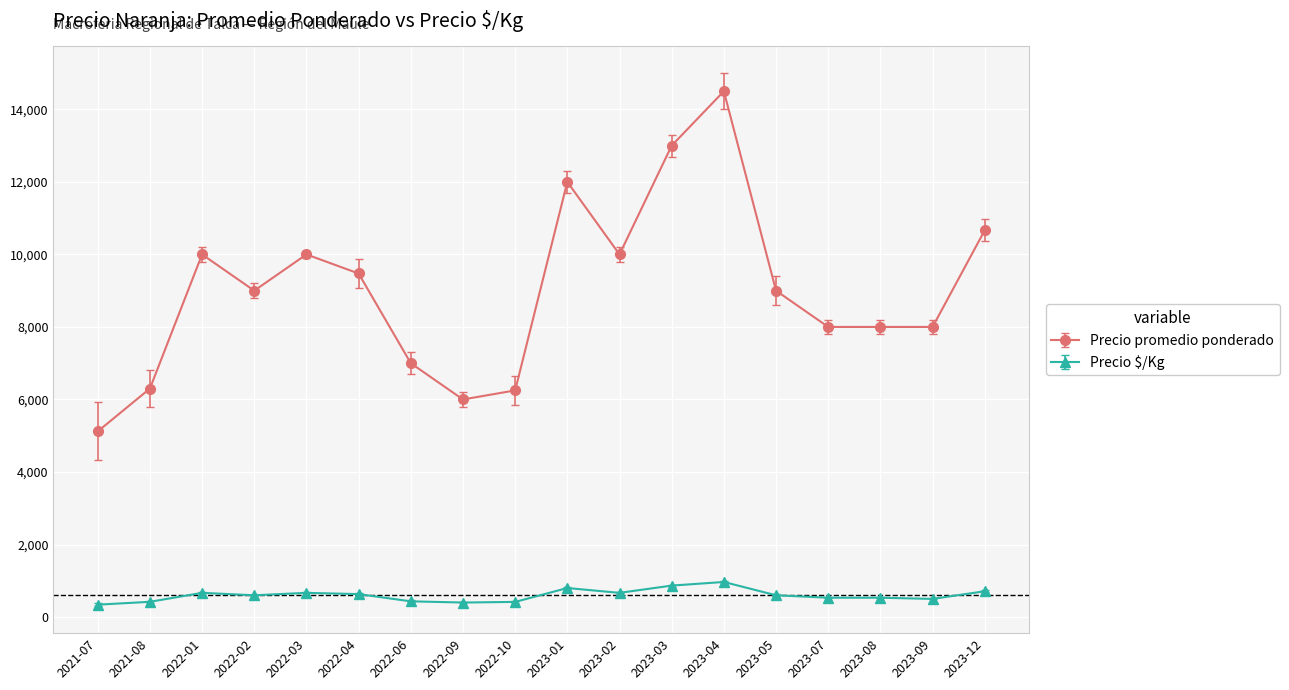

What is the value of the Precio $/Kg point at the 18th from the left?

711